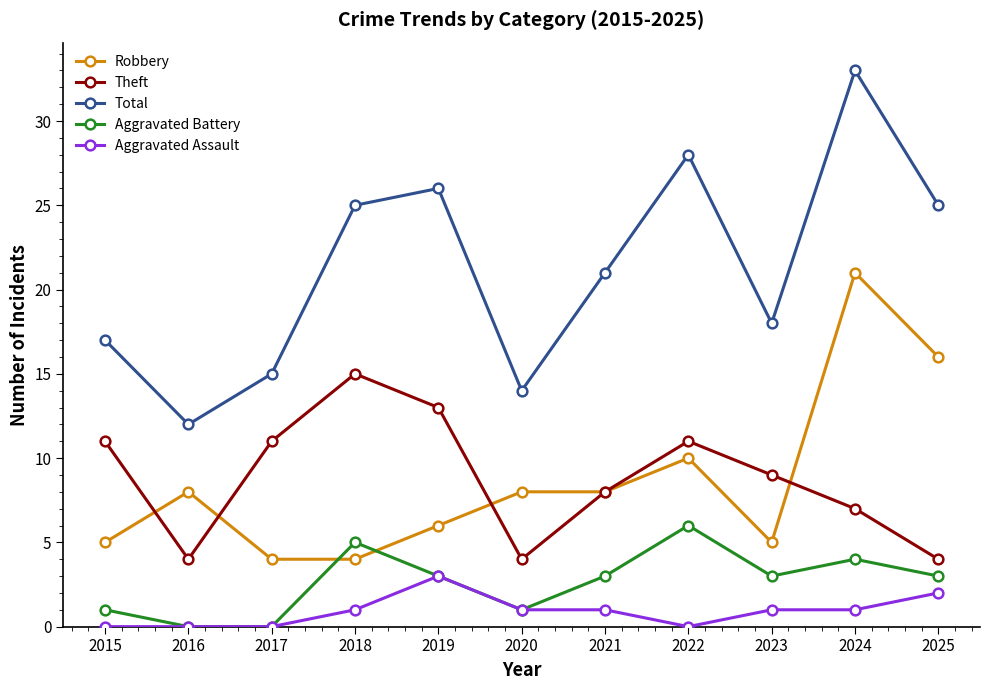

What is the difference between the maximum and minimum values in the Theft series?

11